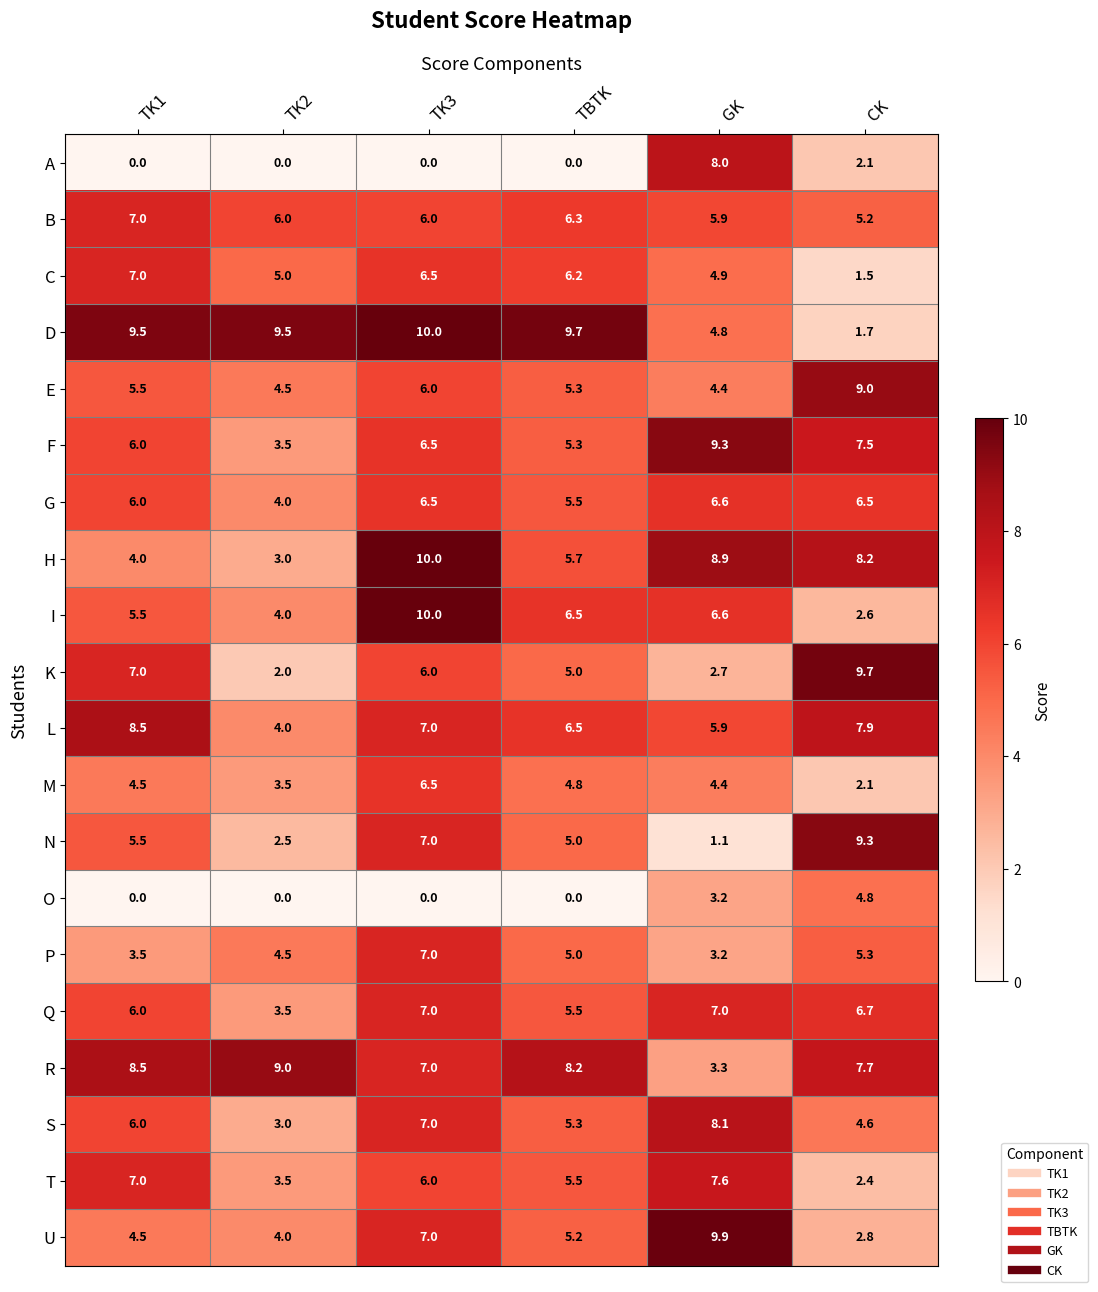

How many data points in D are less than 9?

2